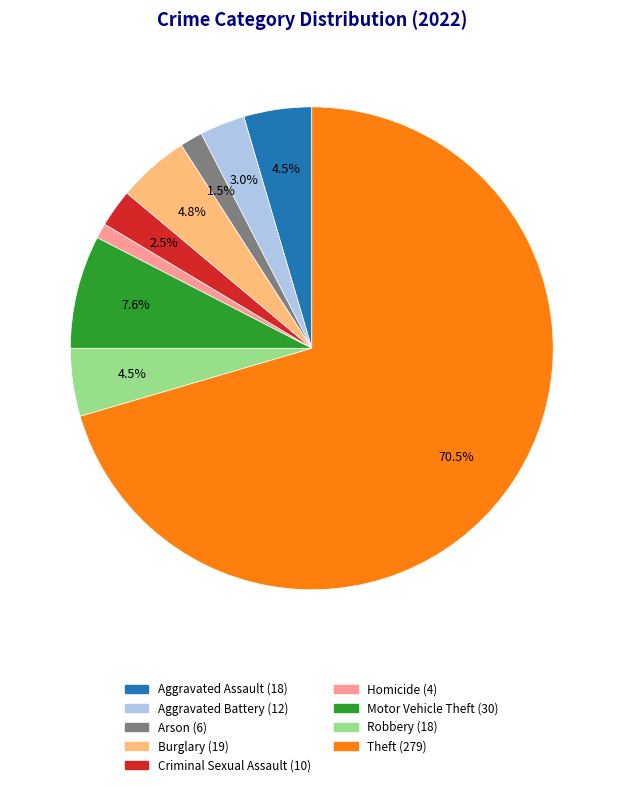

Does any single category account for the majority?

Yes